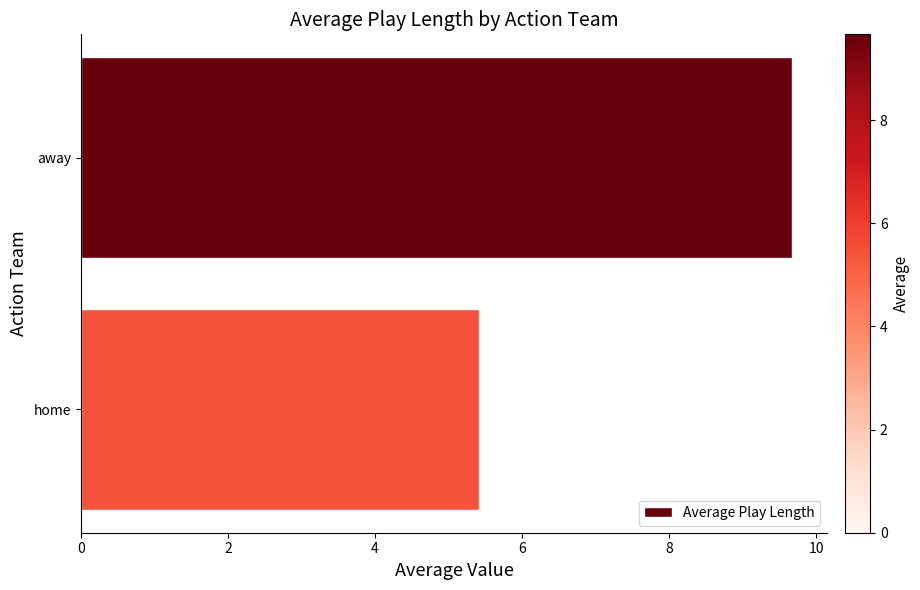

What is the label of the 1st bar from the bottom?

home